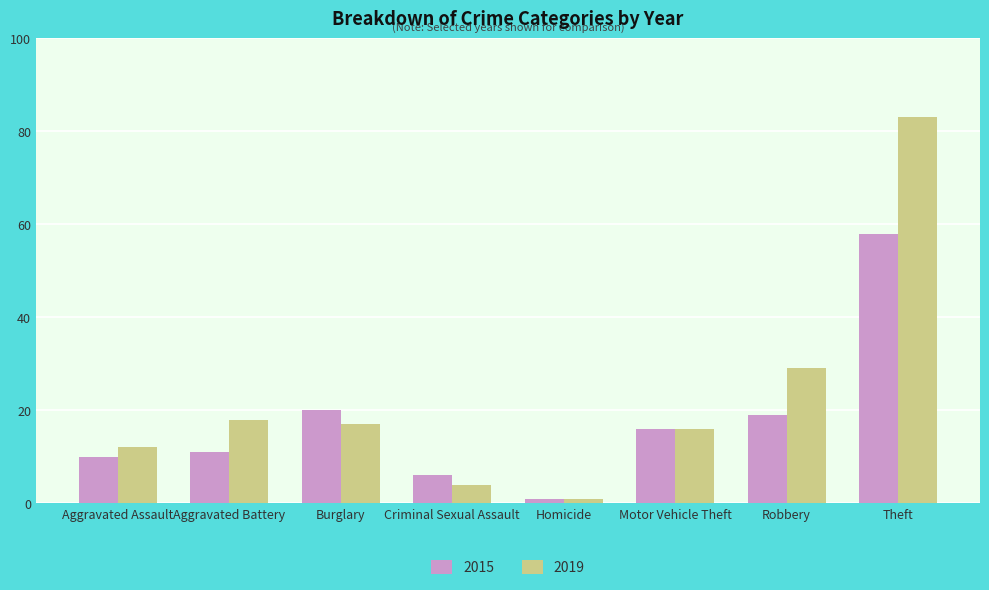

The 2019 series shows 18 at Aggravated Battery. True or false?

True